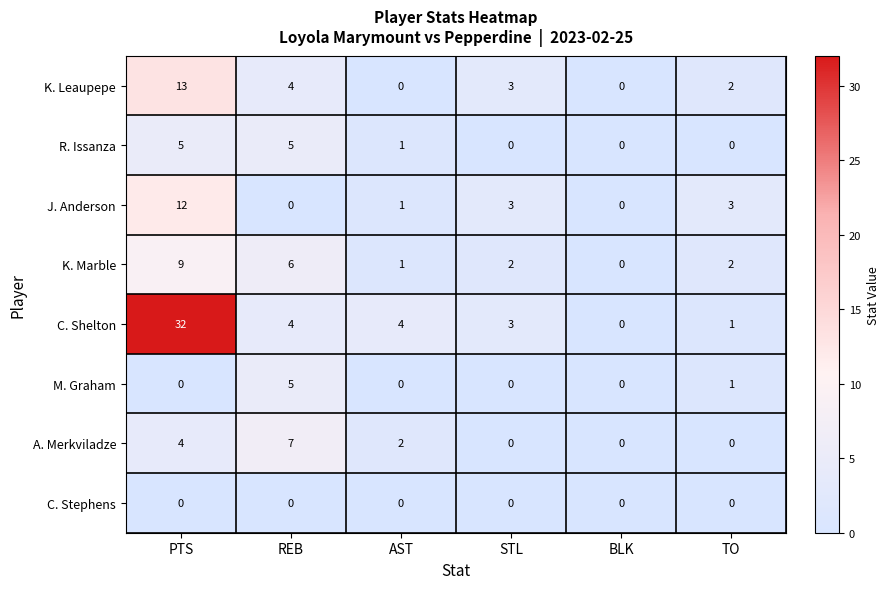

What is the spread (max minus min) of values at STL?

3